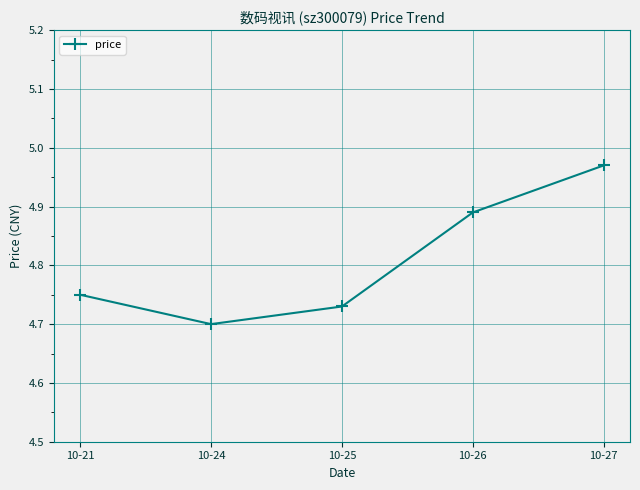

The chart shows a value of 4.7 at 10-25. True or false?

True